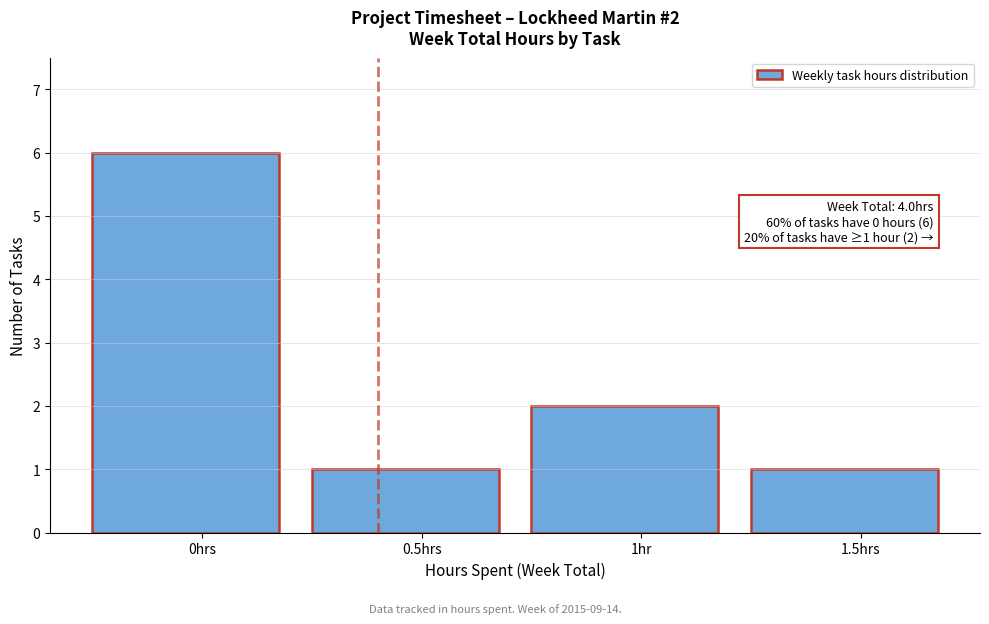

Reading left to right, what are all the values shown in this chart?

0hrs=6	0.5hrs=1	1hr=2	1.5hrs=1